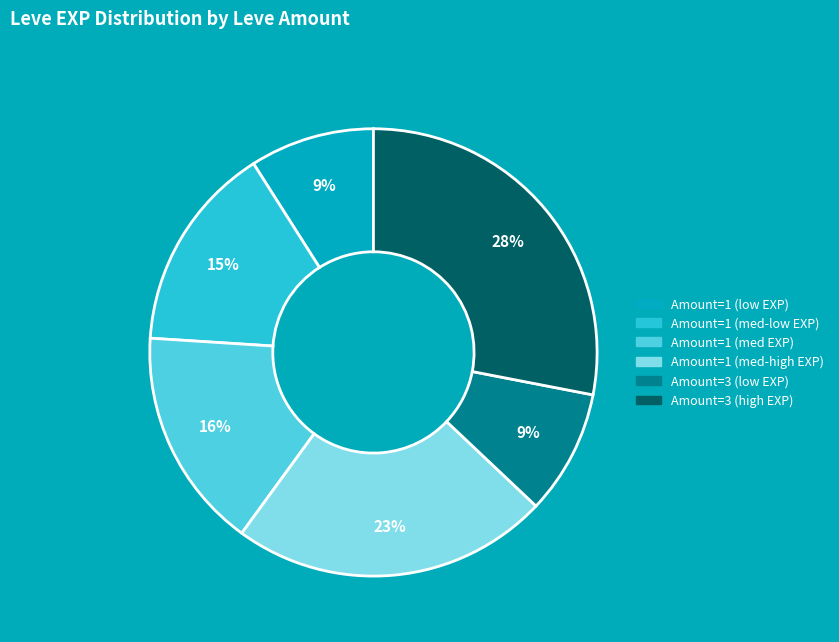

Is there any slice that represents more than half of the pie?

No